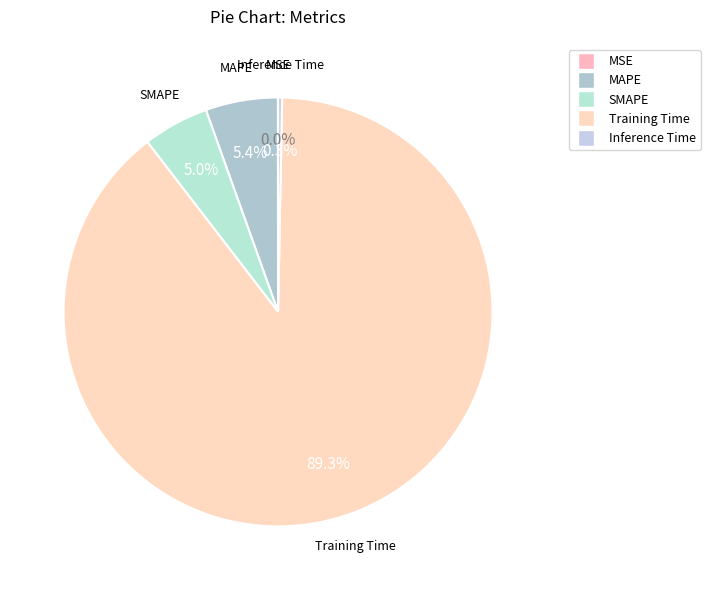

How many segments does this pie chart have?

5